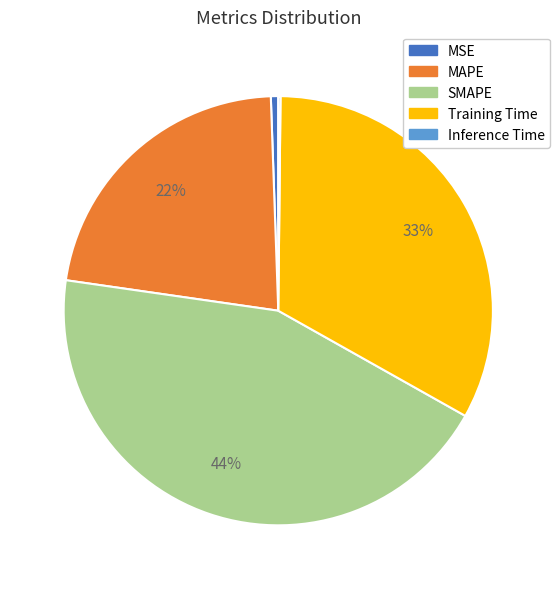

Which has a higher value, MAPE or MSE?

MAPE